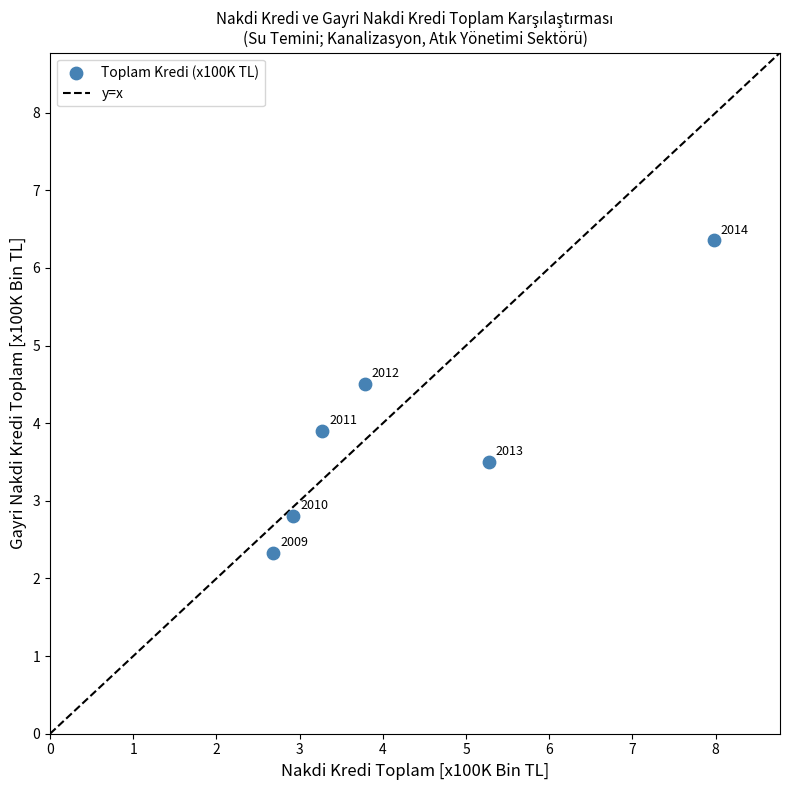

What Y value in the scatter plot is closest to 4?

3.9